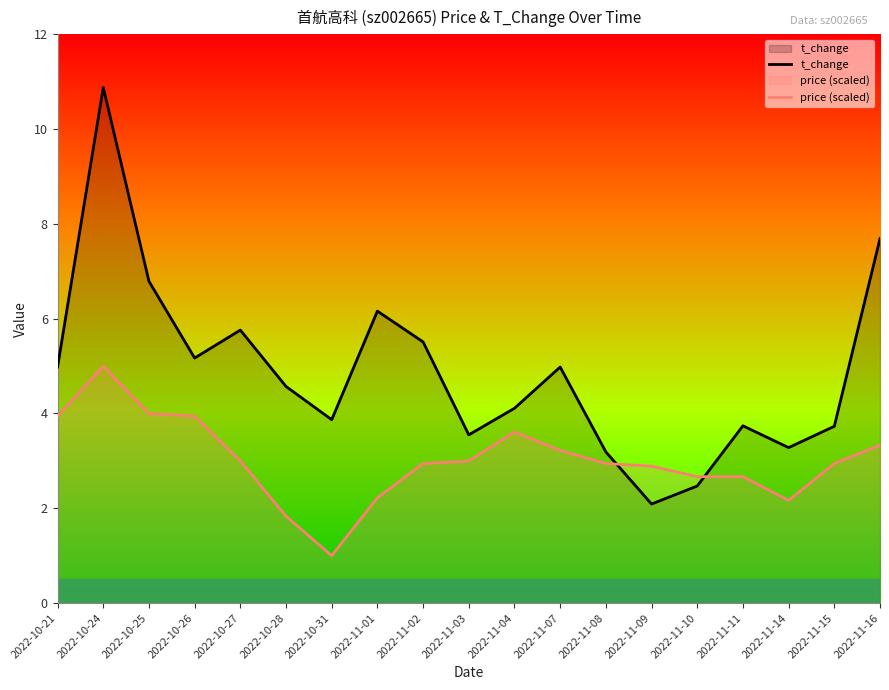

What is the label of the 16th point from the right?

2022-10-26